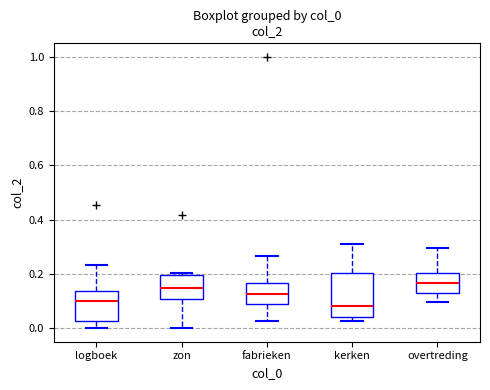

Reading left to right, read every box against the y-axis: the position of its median line, the range the box covers, and the ends of its whiskers. The values are not printed on the chart, so give them approximately, as read against the axis.

logboek: median 0.10, box 0.02 to 0.14, whiskers 0.00 to 0.24
zon: median 0.14, box 0.10 to 0.20, whiskers 0.00 to 0.20 (just above the box's upper edge)
fabrieken: median 0.12, box 0.08 to 0.16, whiskers 0.02 to 0.26
kerken: median 0.08, box 0.04 to 0.20, whiskers 0.02 to 0.32
overtreding: median 0.16, box 0.12 to 0.20, whiskers 0.10 to 0.30